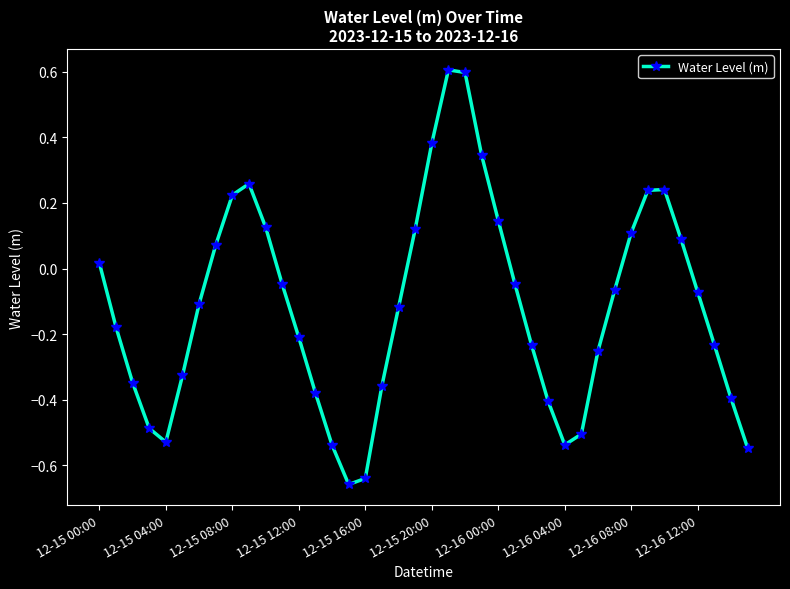

Count the number of values greater than 0.

15